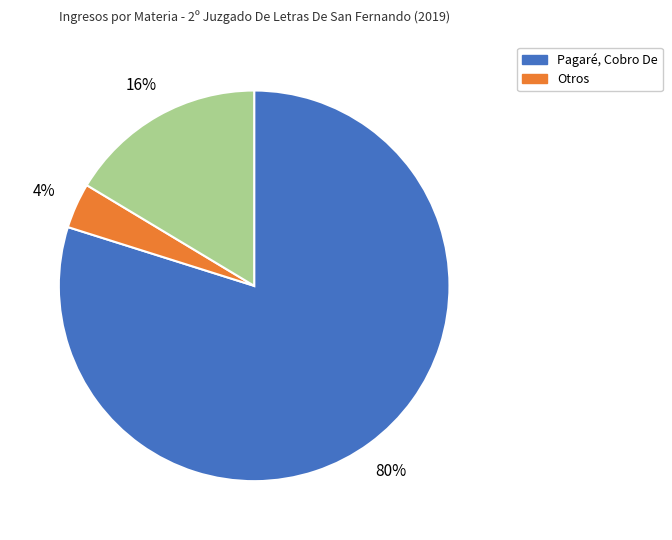

Is there a majority slice in this chart?

Yes